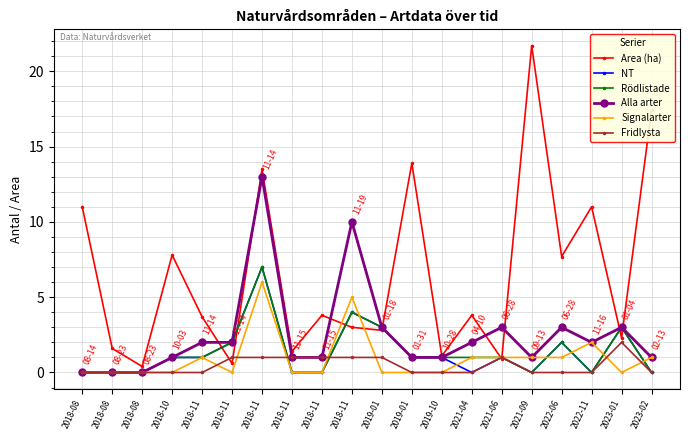

How many data points does each series have?

20